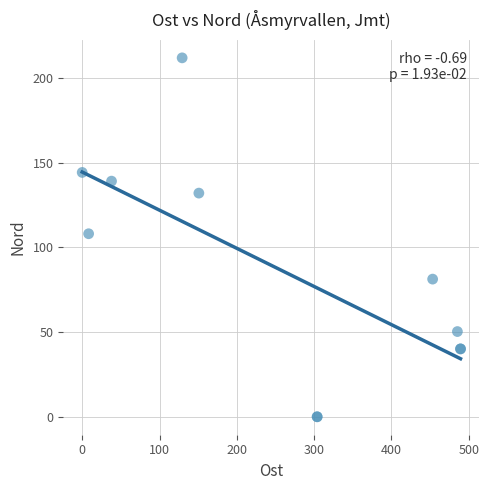

What Y value in the scatter plot is closest to 105?

108.1